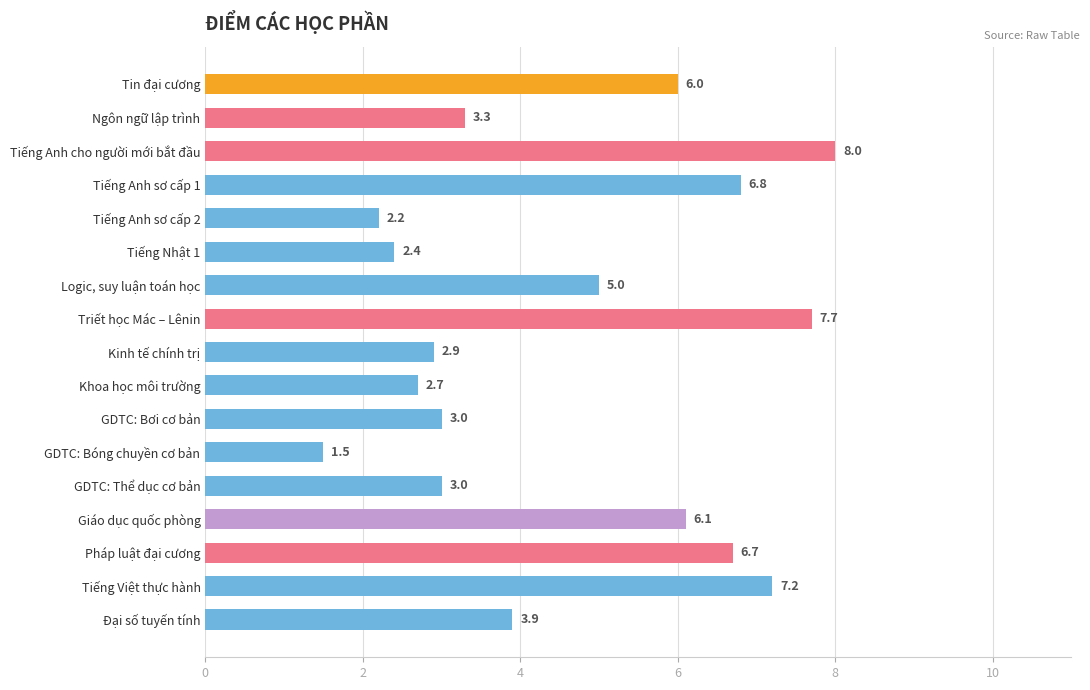

Where is the data nearest to the value 4?

Đại số tuyến tính